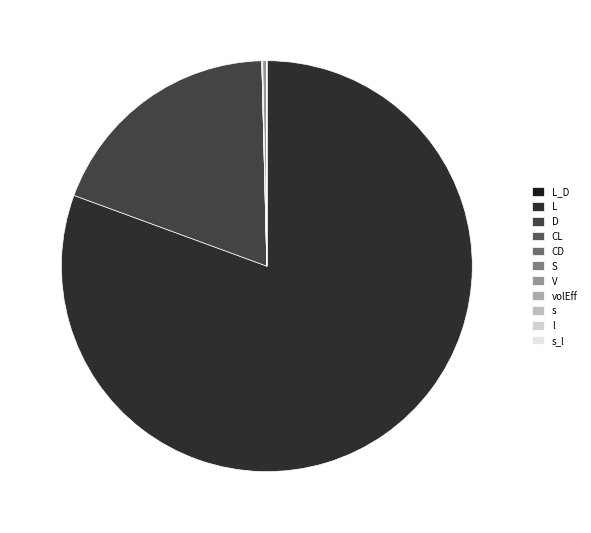

Count the number of slices in the pie.

11